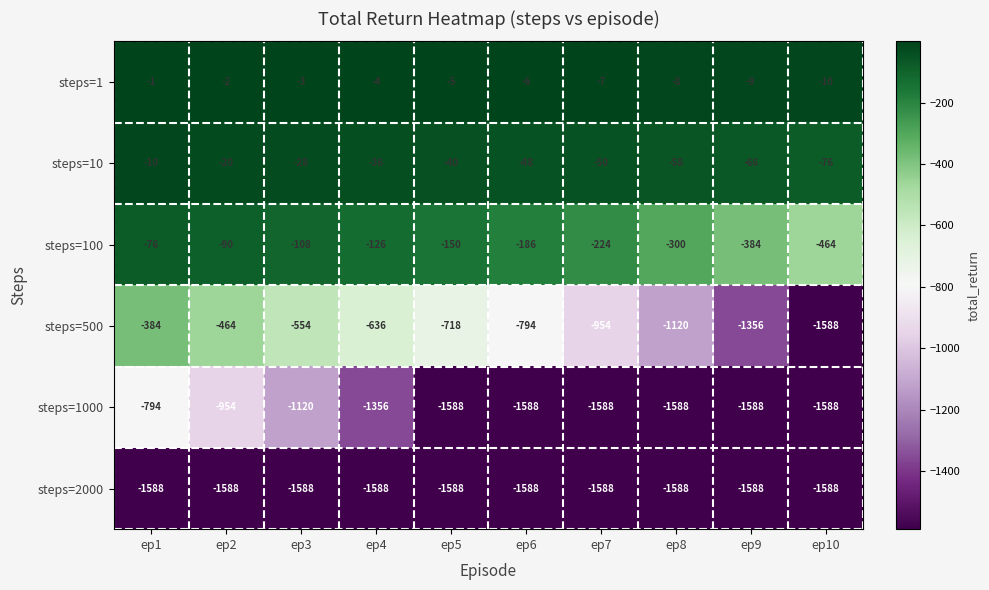

List the series in order of their peak value, lowest first.

steps=2000, steps=1000, steps=500, steps=100, steps=10, steps=1